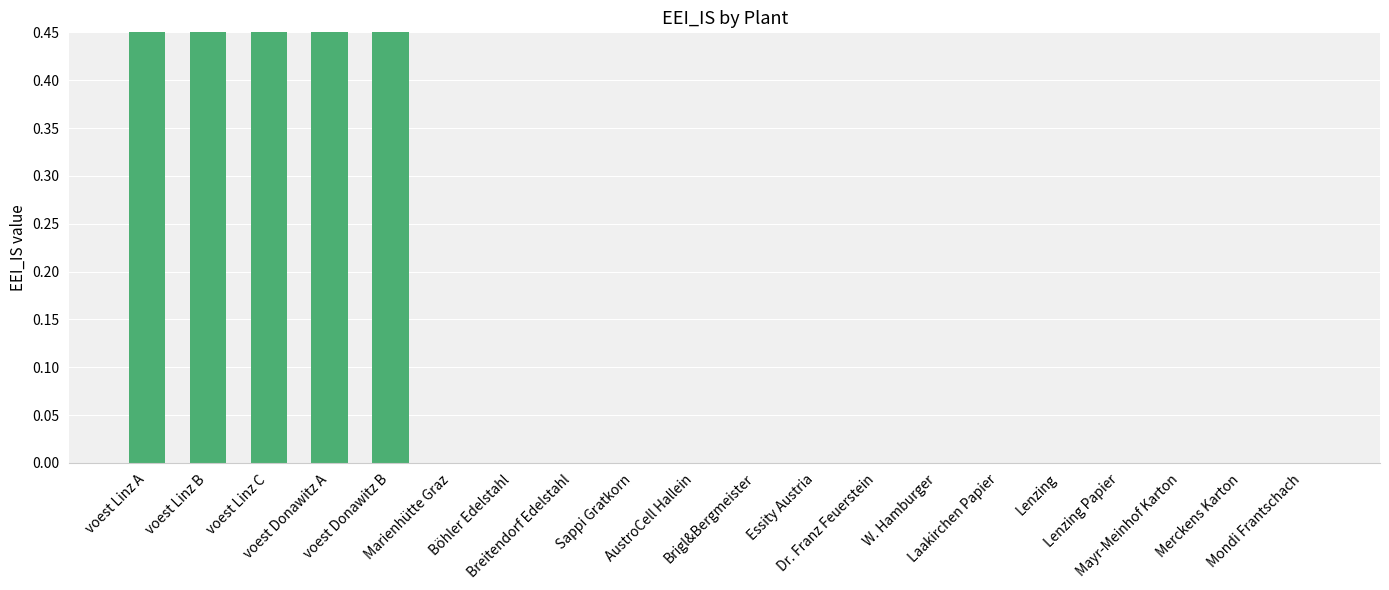

What position from the right is voest Linz A?

20